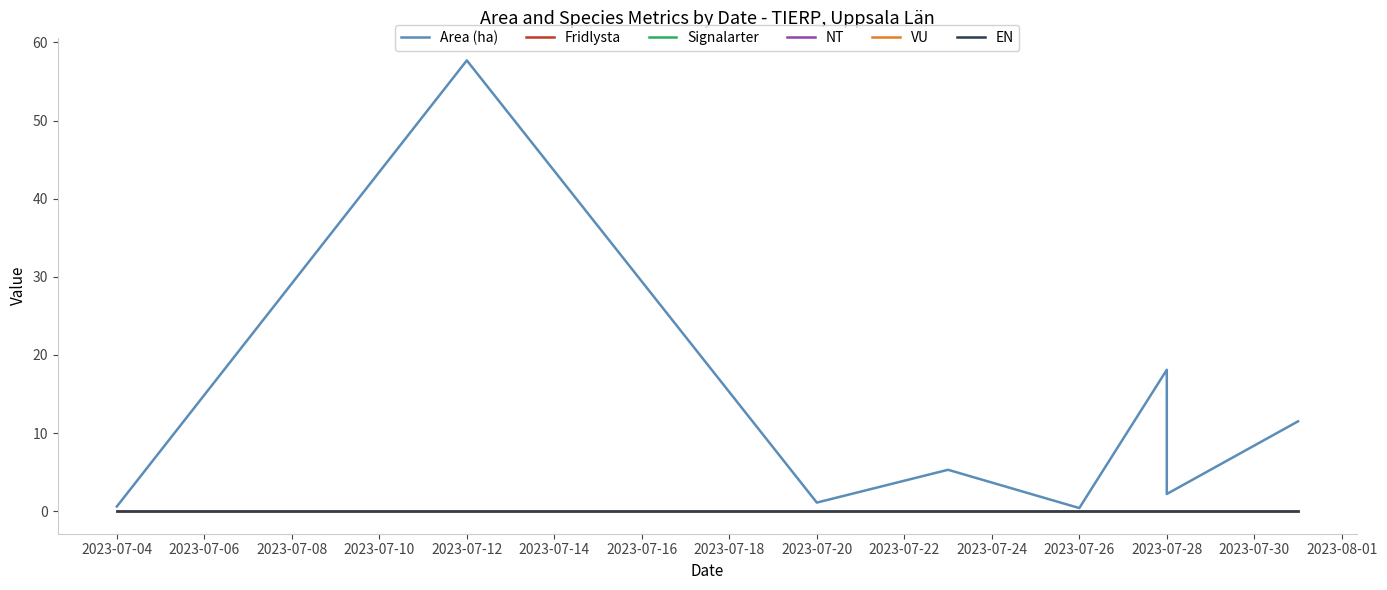

Between 2023-07-10 and 2023-07-16, which is larger?

2023-07-10